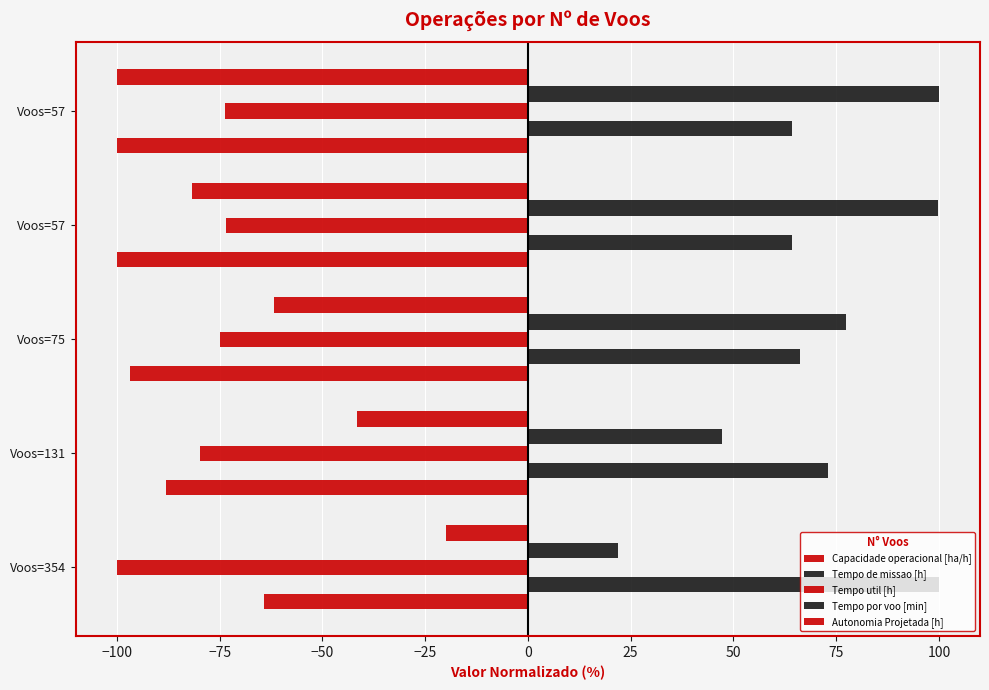

How many values in the Tempo por voo [min] series exceed 77?

3